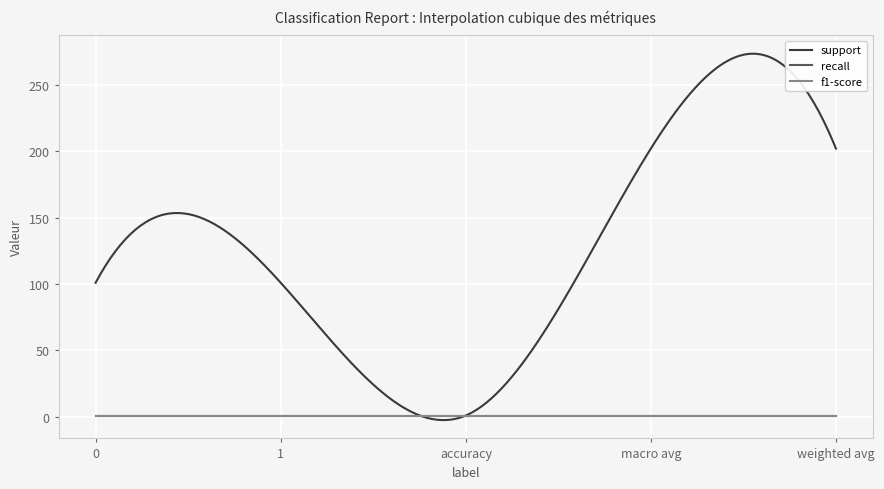

Does the chart display data point markers on the line(s)?

No